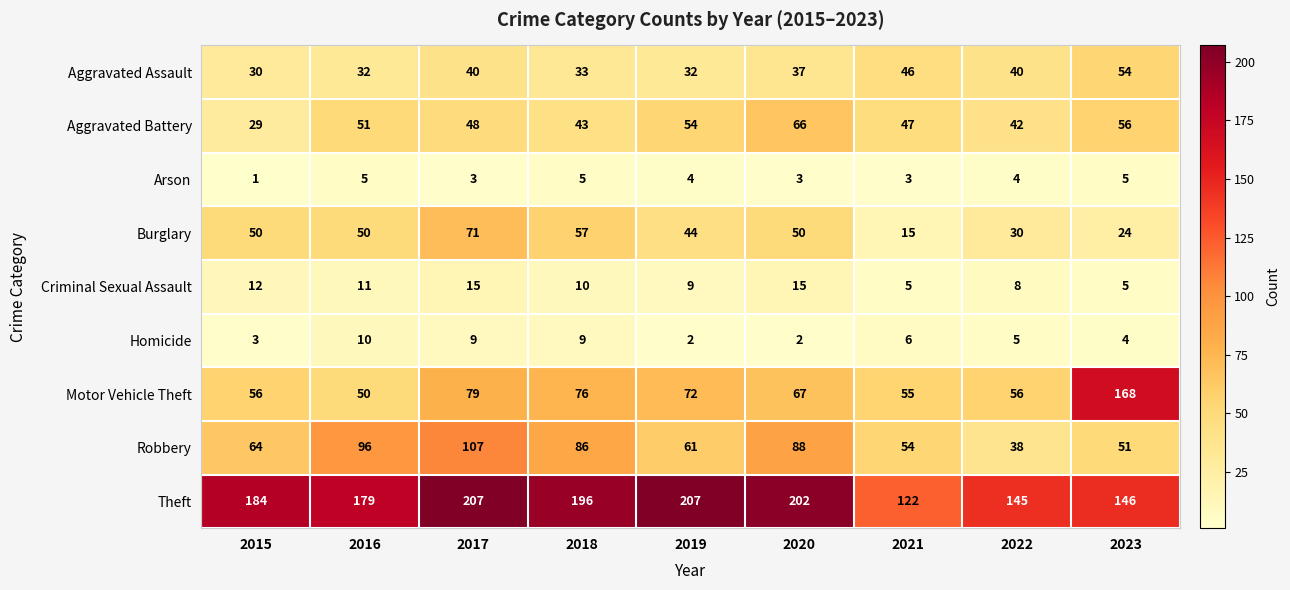

Count the Homicide values in the range 3 to 9.

6